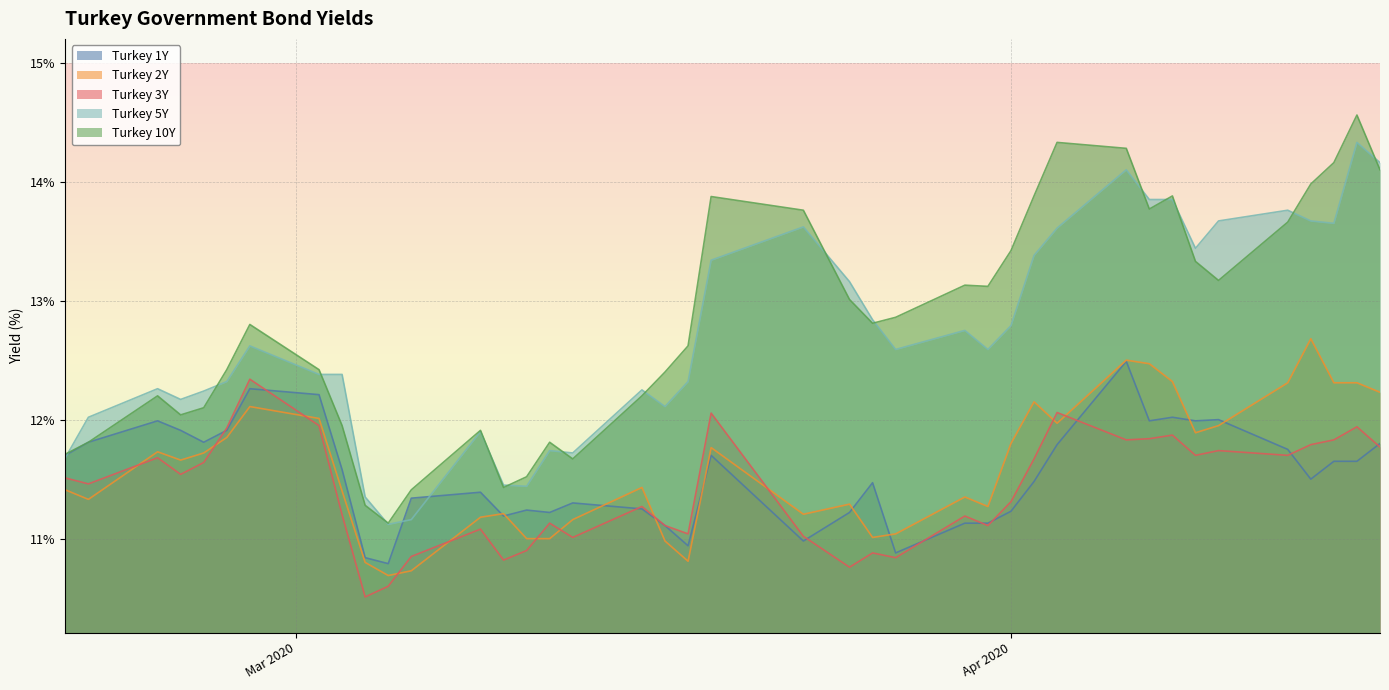

Which series has the largest range (max minus min)?

Turkey 10Y